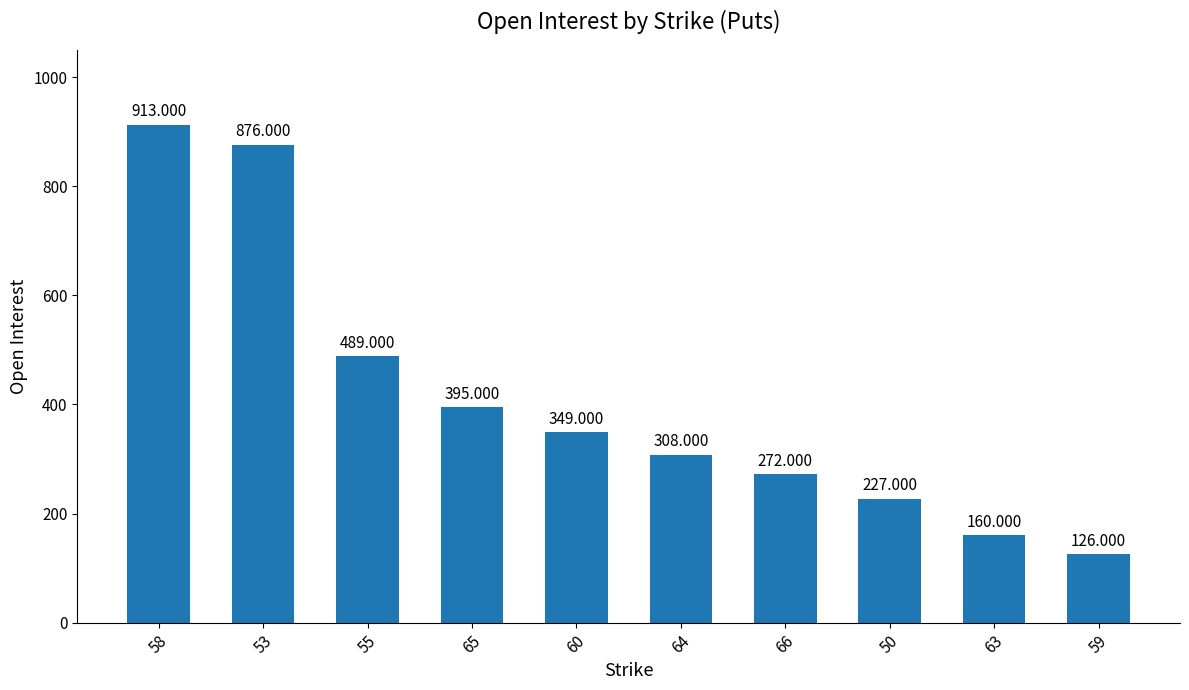

How many values are below 349?

5